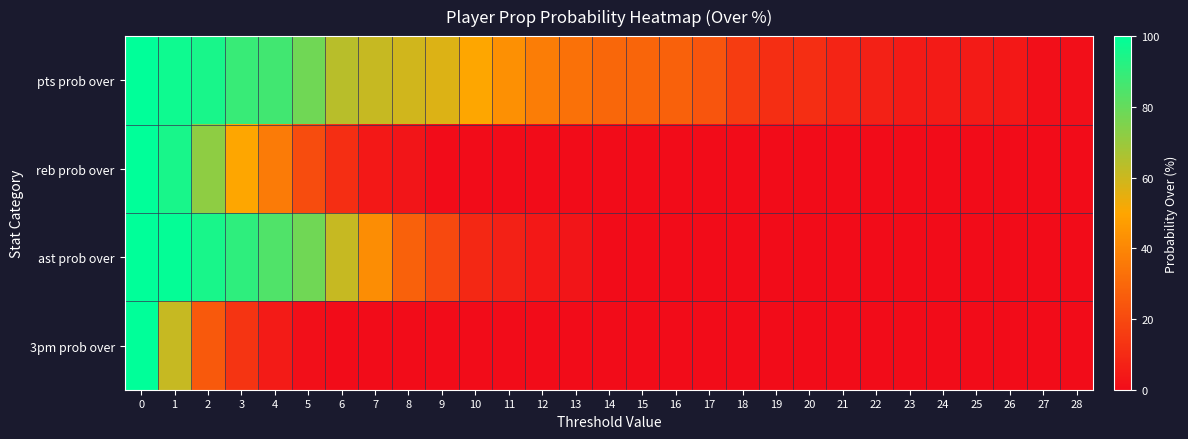

What is the greatest value displayed?

100